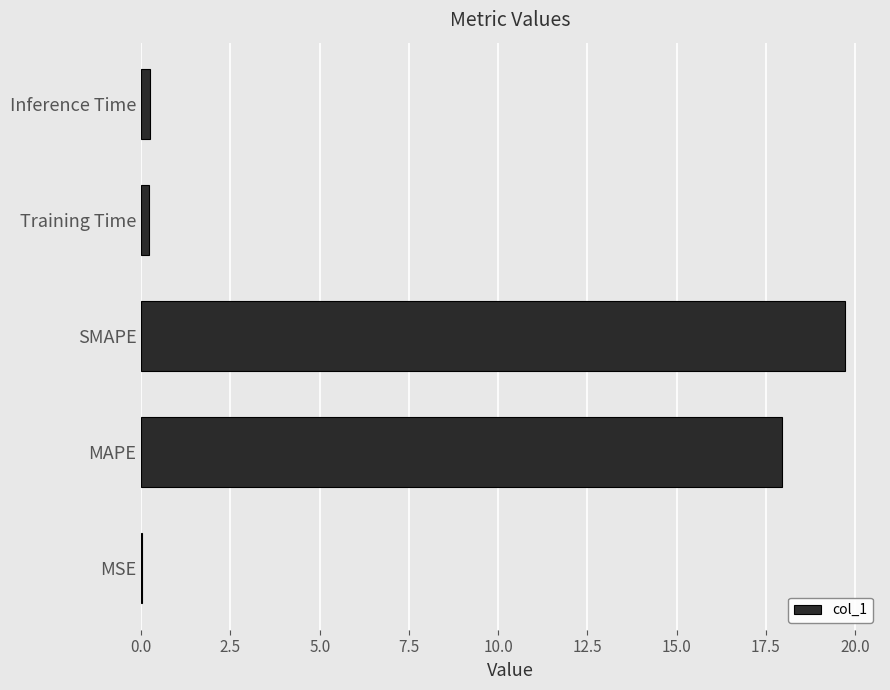

Are the bars grouped side by side (vs. stacked)?

No